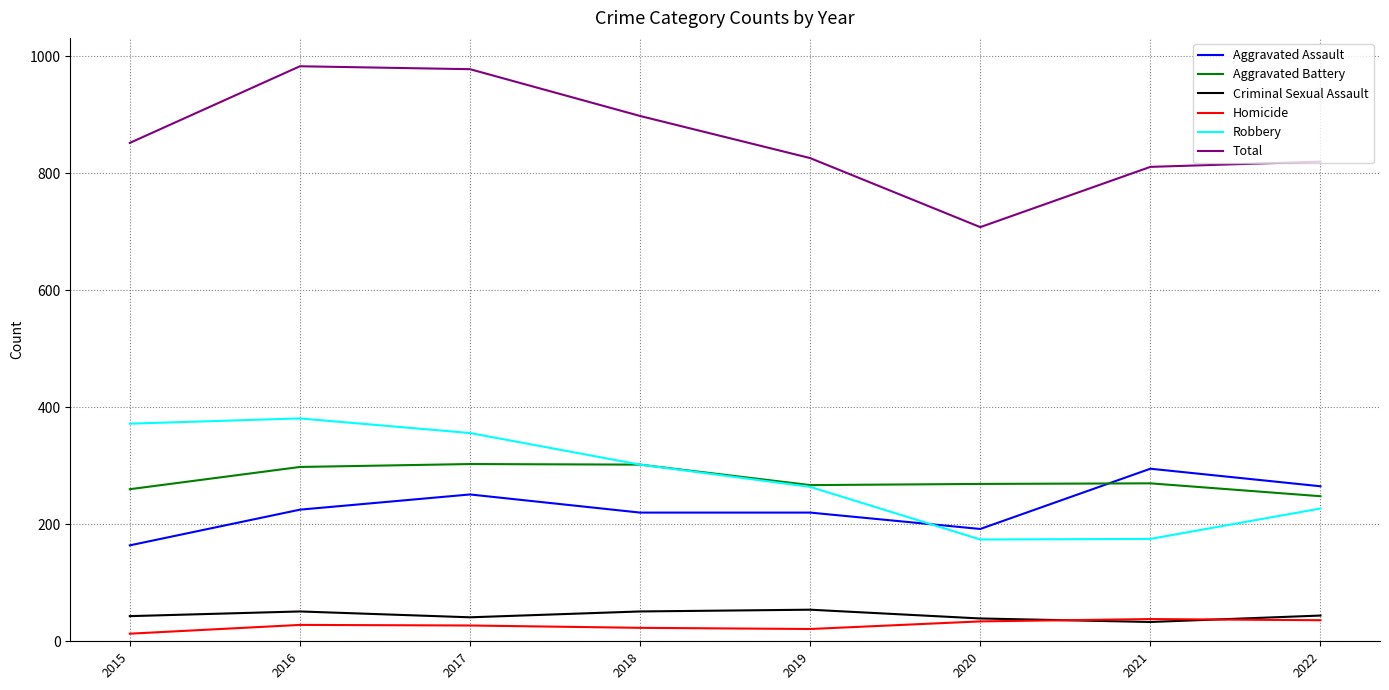

True or false: Total and Homicide intersect in this chart.

False